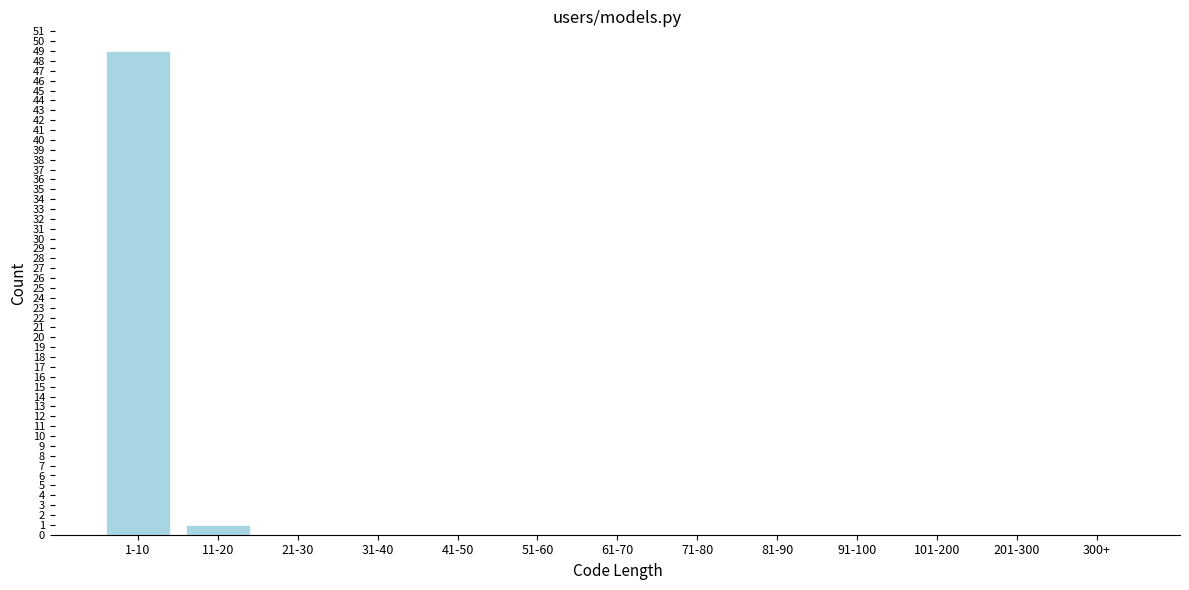

Reading left to right, list all the values displayed in this chart.

1-10=49	11-20=1	21-30=0	31-40=0	41-50=0	51-60=0	61-70=0	71-80=0	81-90=0	91-100=0	101-200=0	201-300=0	300+=0